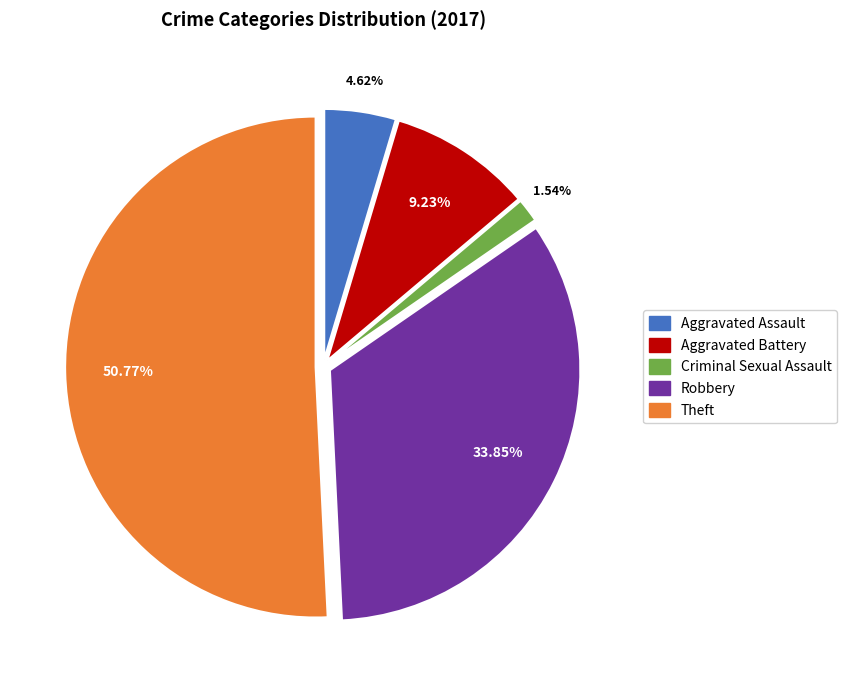

What percentage is the Theft slice, to the nearest percent?

51%